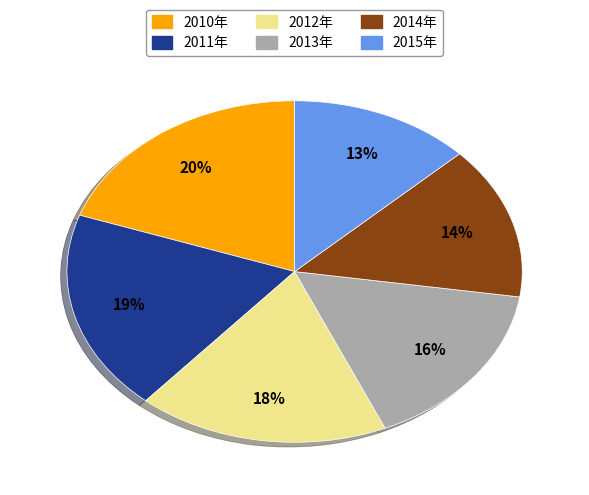

How many segments does this pie chart have?

6